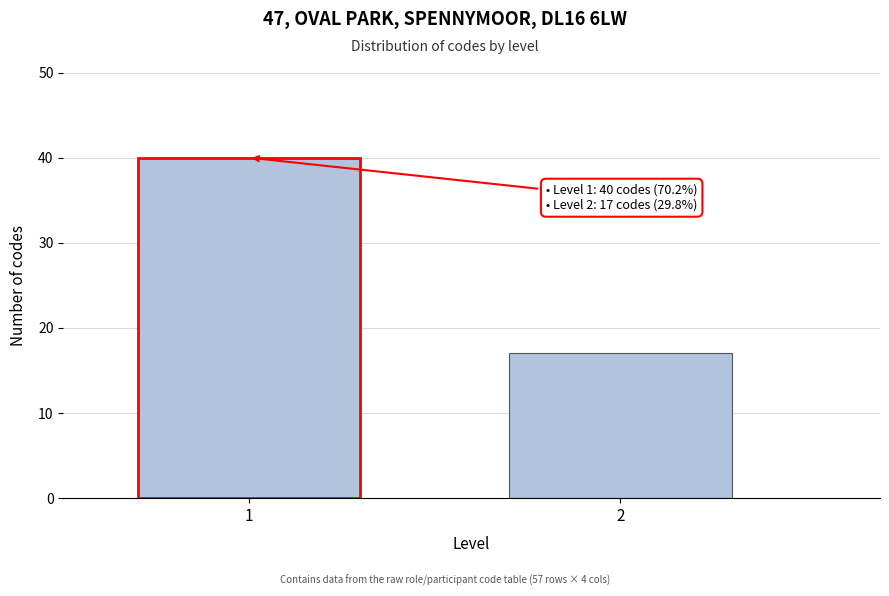

Reading left to right, list all the values displayed in this chart.

40	17